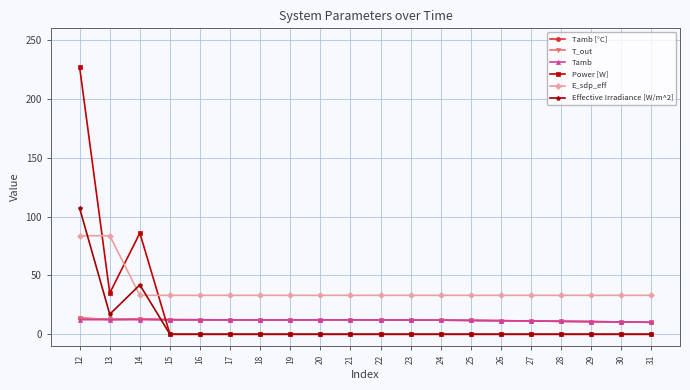

Is it true that Power [W] equals 0.0 at 30?

True